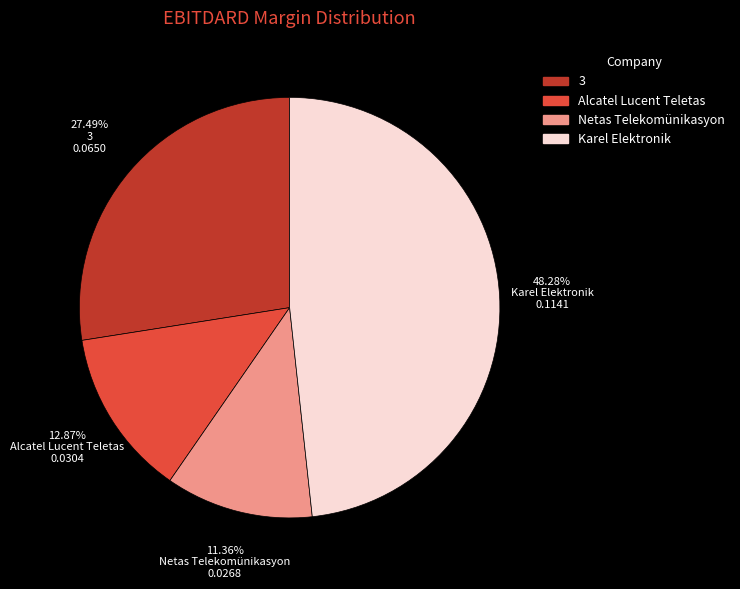

Does 3 account for over 50% of the chart?

No